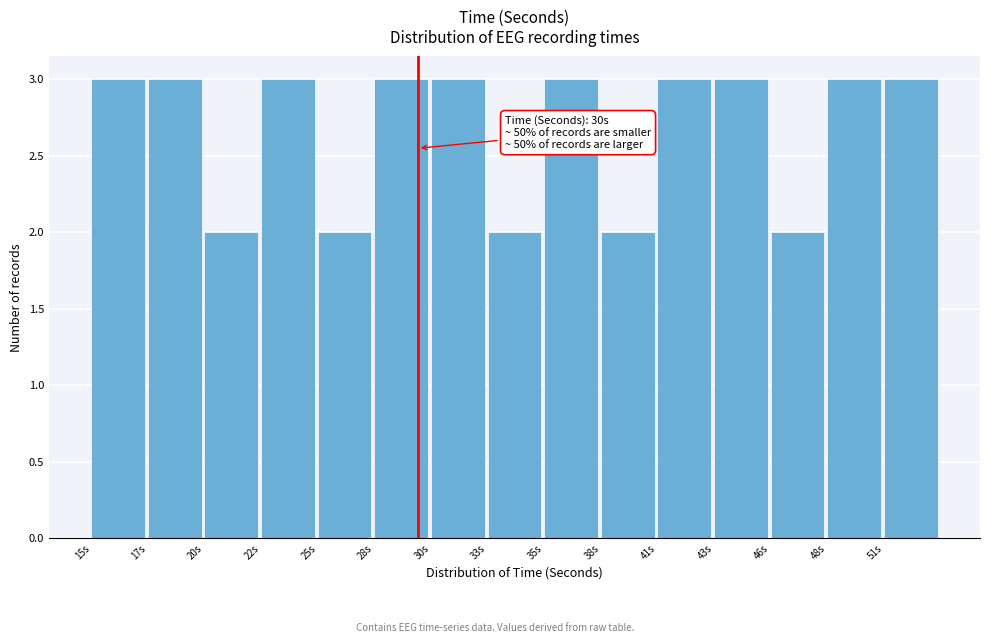

Reading left to right, transcribe all the data shown in this chart.

3	3	2	3	2	3	3	2	3	2	3	3	2	3	3